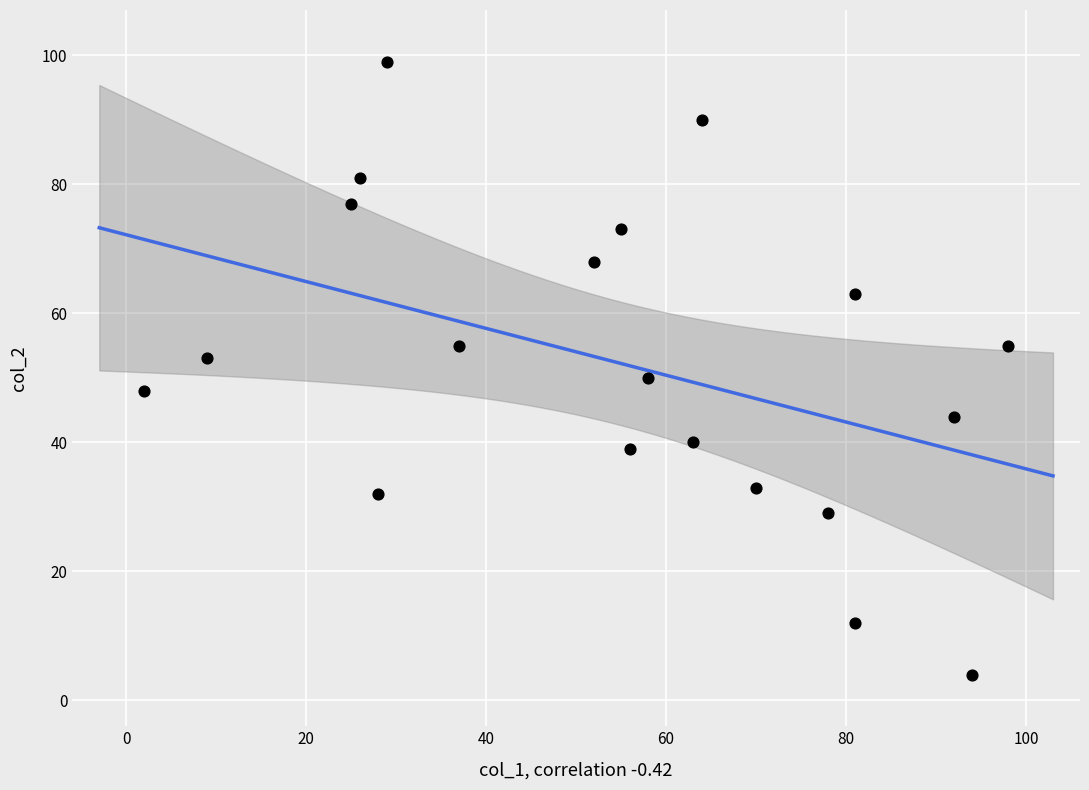

What is the range of Y values (max minus min)?

95